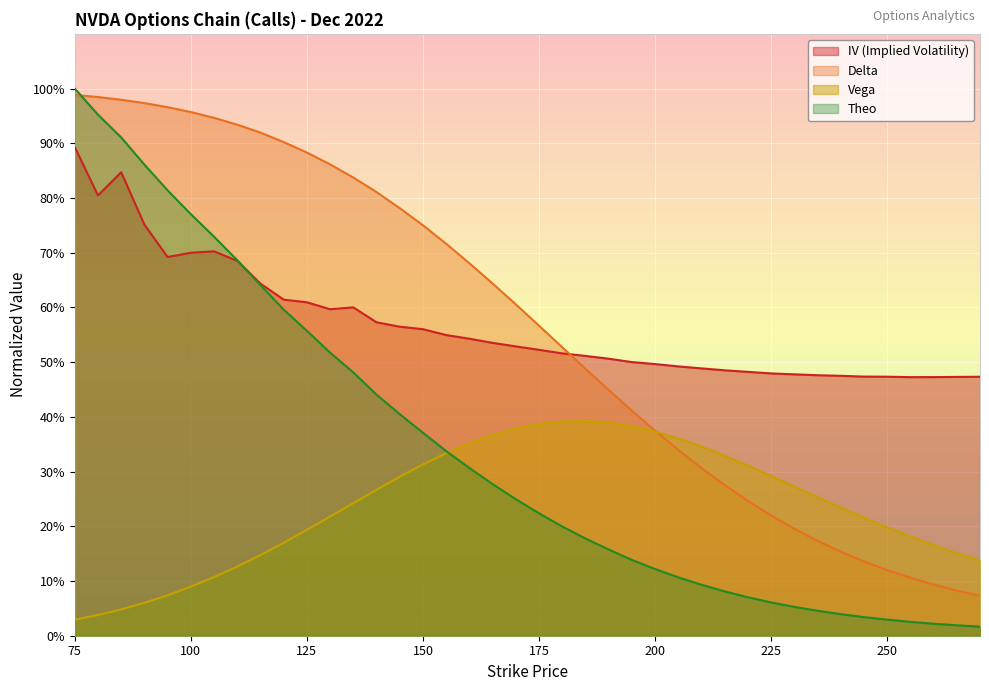

Does the chart display data point markers on the line(s)?

No